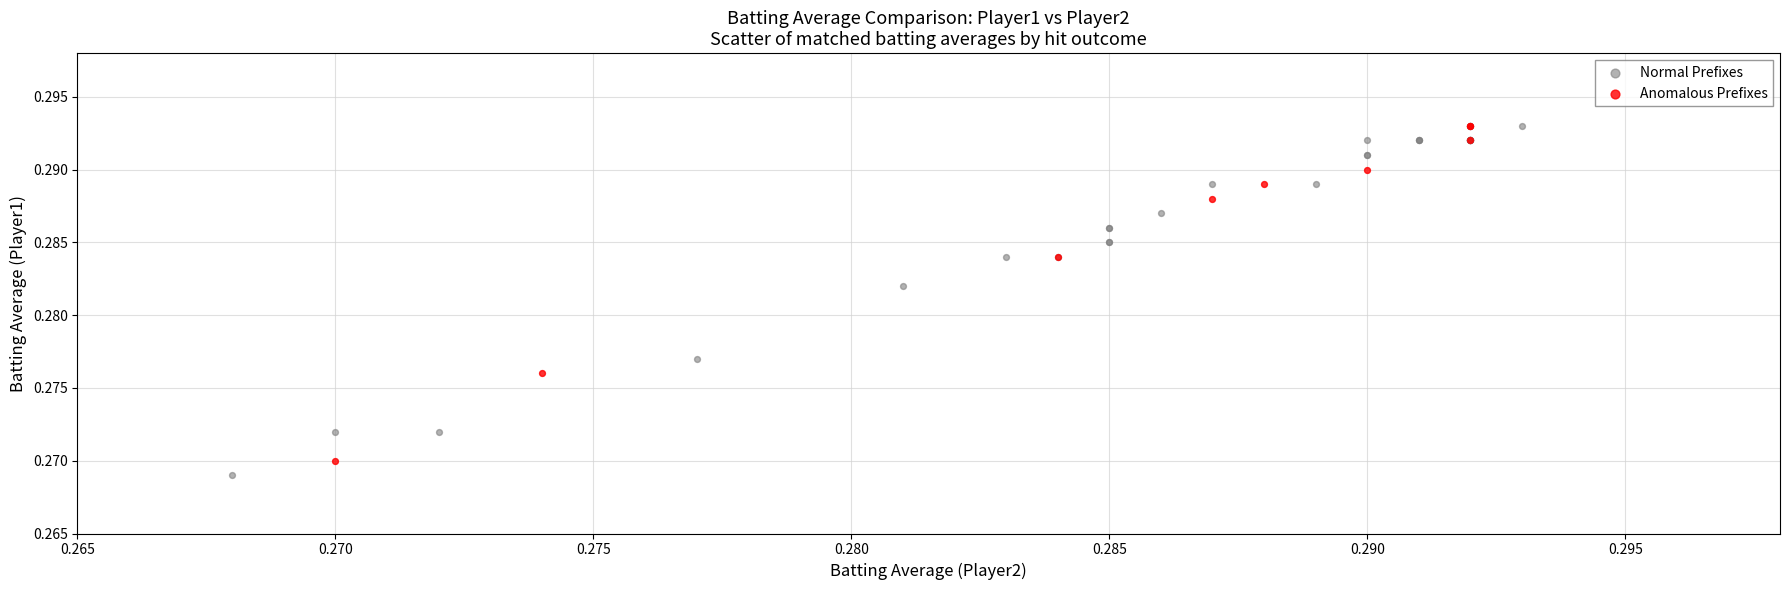

What are all the series names shown in the legend?

Normal Prefixes, Anomalous Prefixes